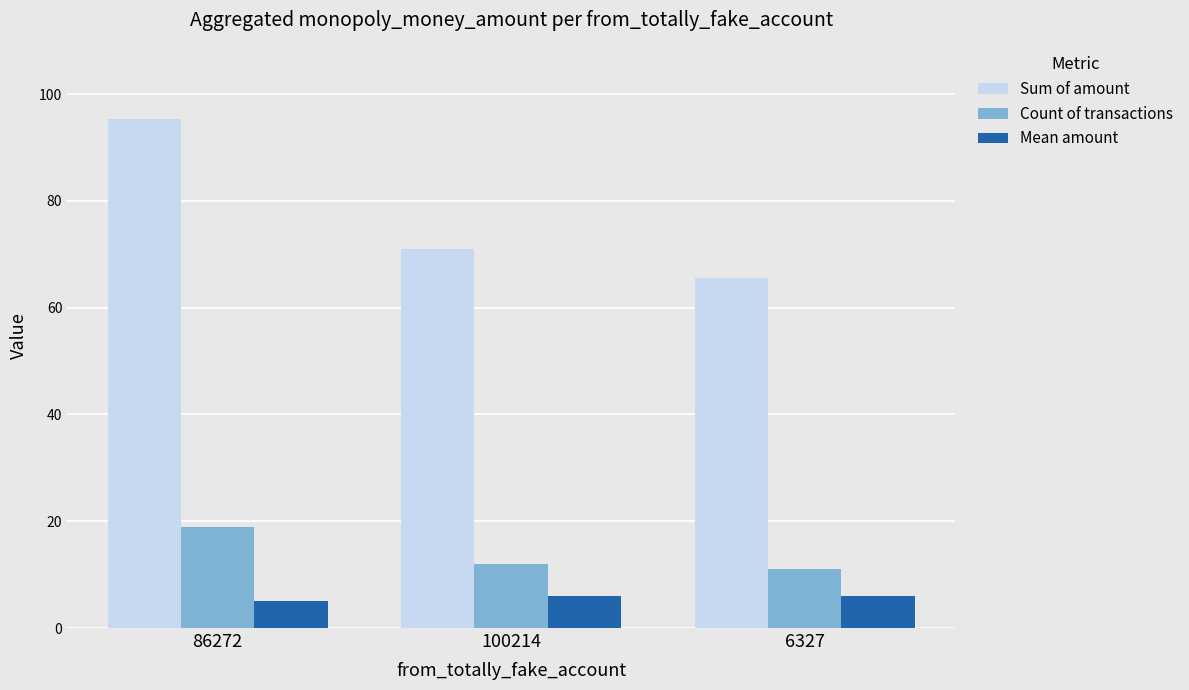

At which label is Mean amount closest to 5?

86272